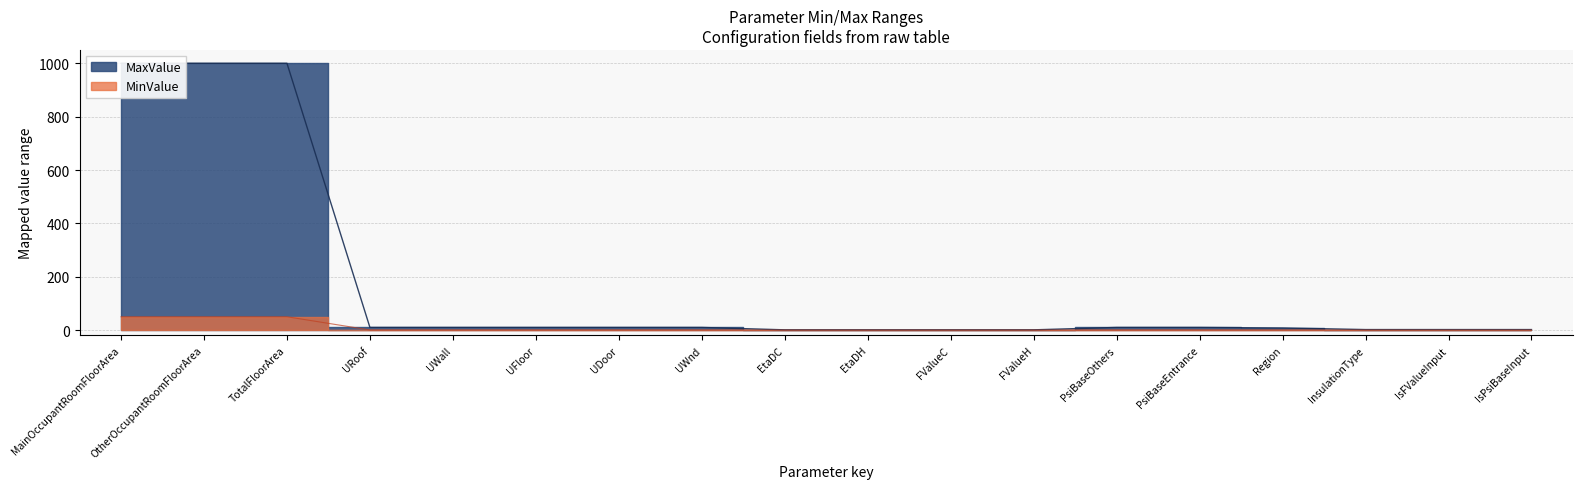

At which category does the chart reach its peak across all series?

MainOccupantRoomFloorArea